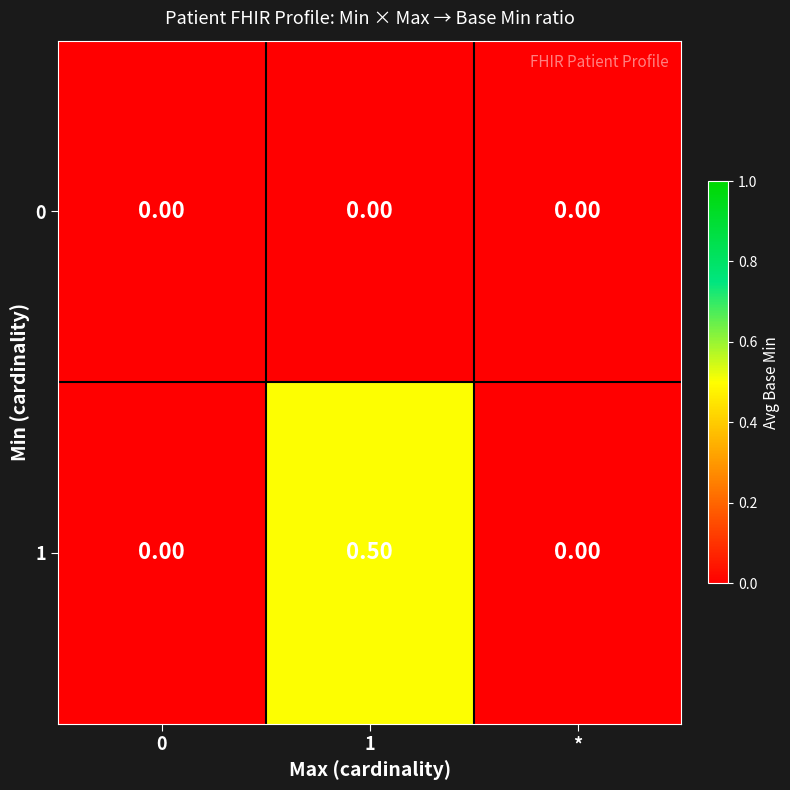

List the series in order of their peak value, highest first.

1, 0